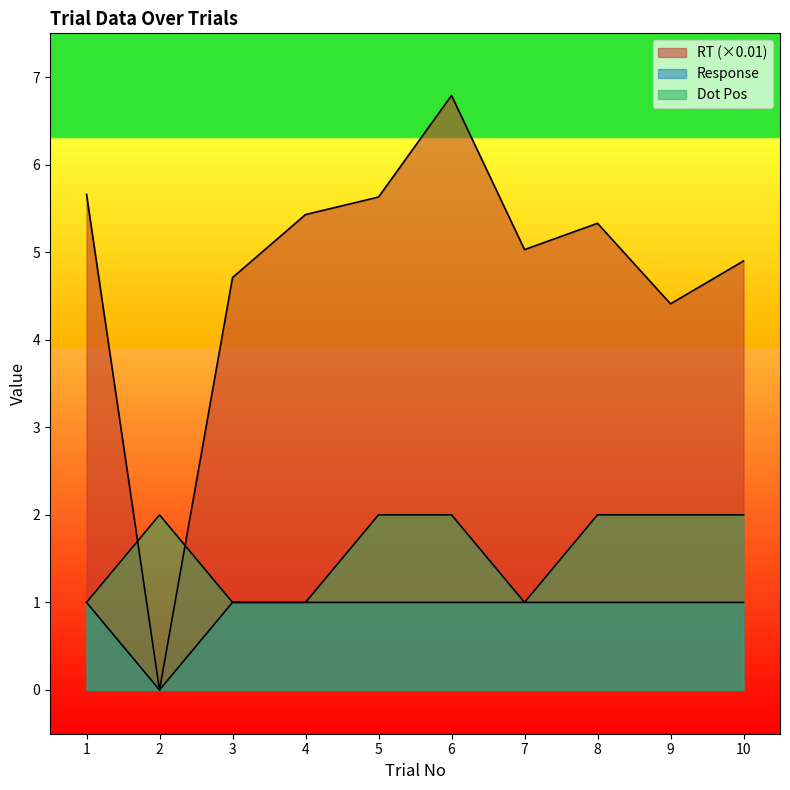

What is the value of the Dot Pos(1:T 2:B) point at the 10th from the left?

2.0